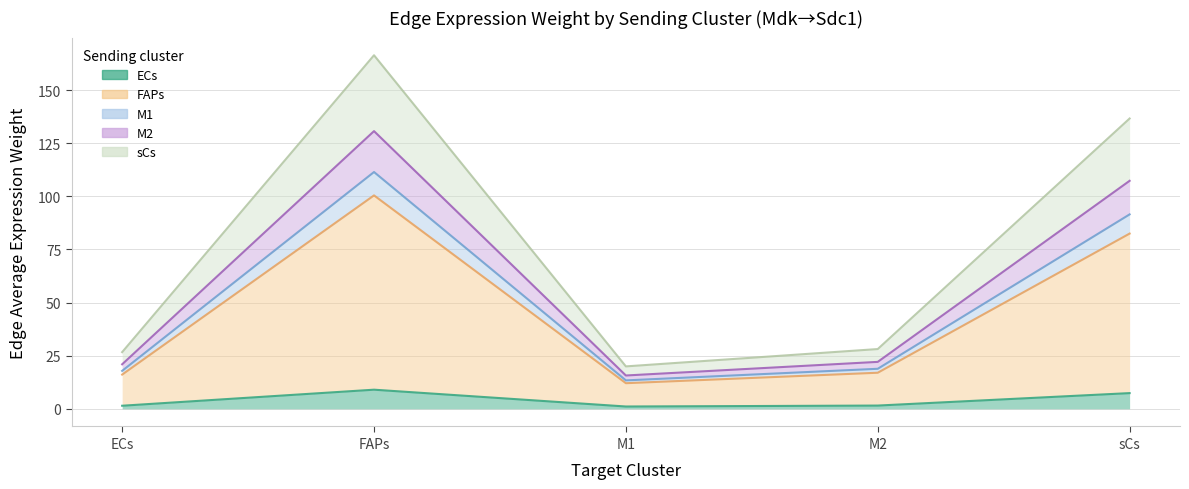

What is the minimum value for Edge total expression weight?

1.3